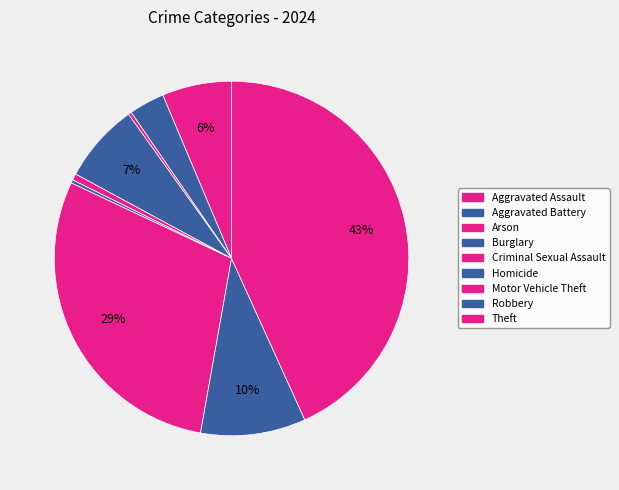

To the nearest percent, what is the difference between the Robbery and Criminal Sexual Assault slice percentages?

9%